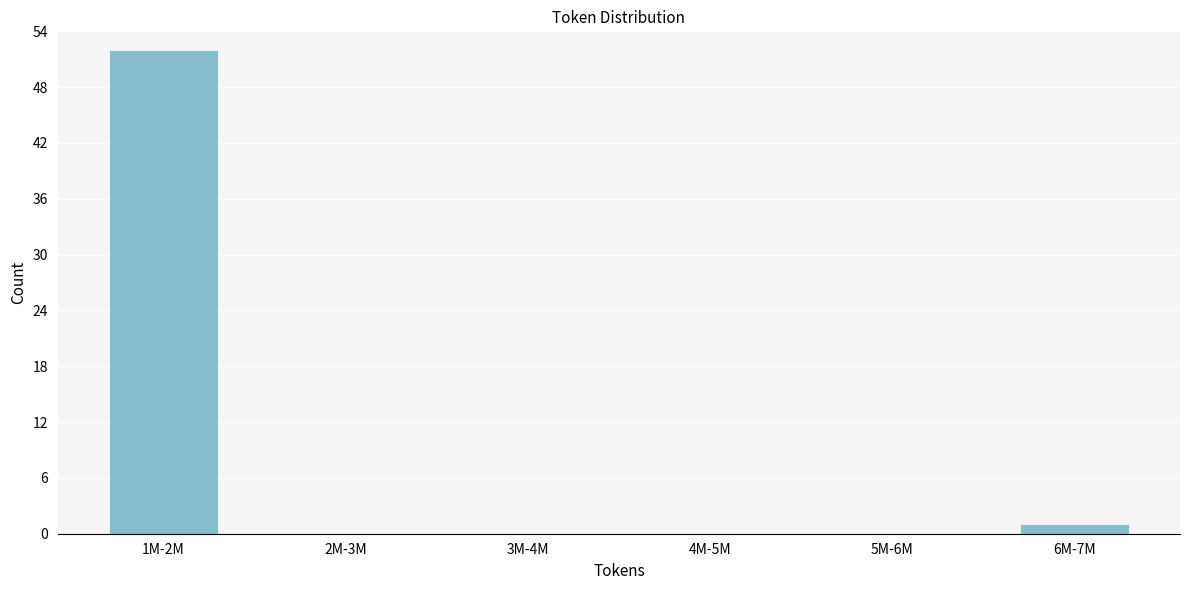

Reading left to right, extract all data points from this chart.

1M-2M=52	2M-3M=0	3M-4M=0	4M-5M=0	5M-6M=0	6M-7M=1